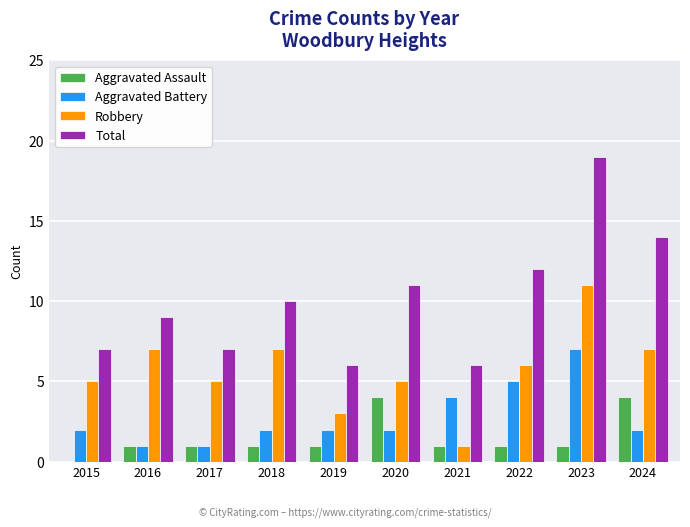

What is the sum of all Total values?

101